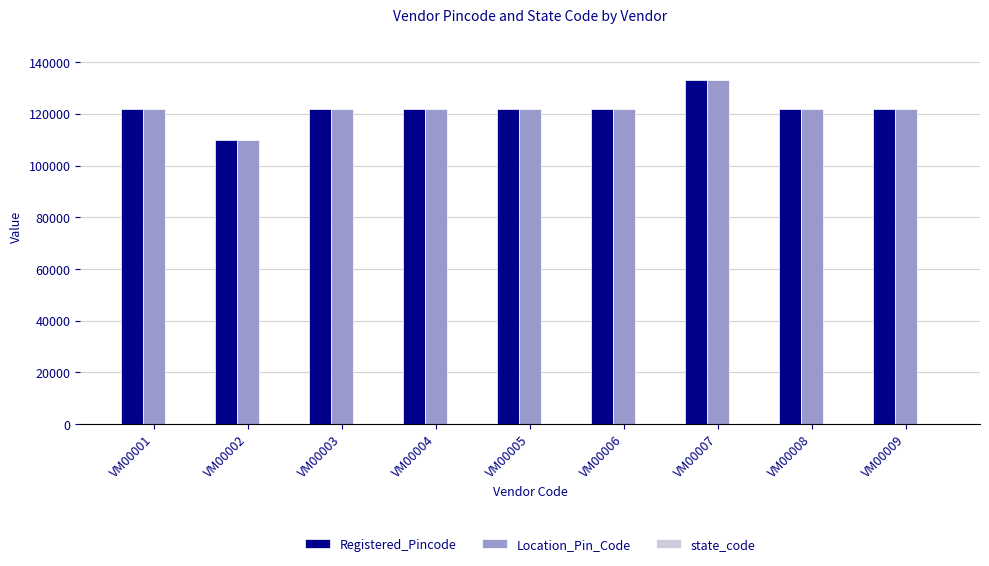

What is the average value of the Location_Pin_Code series?

121901